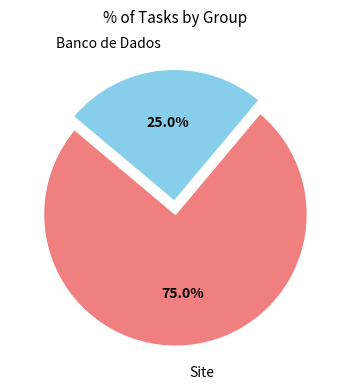

Approximately how many times larger is the value at Site compared to Banco de Dados?

3.0